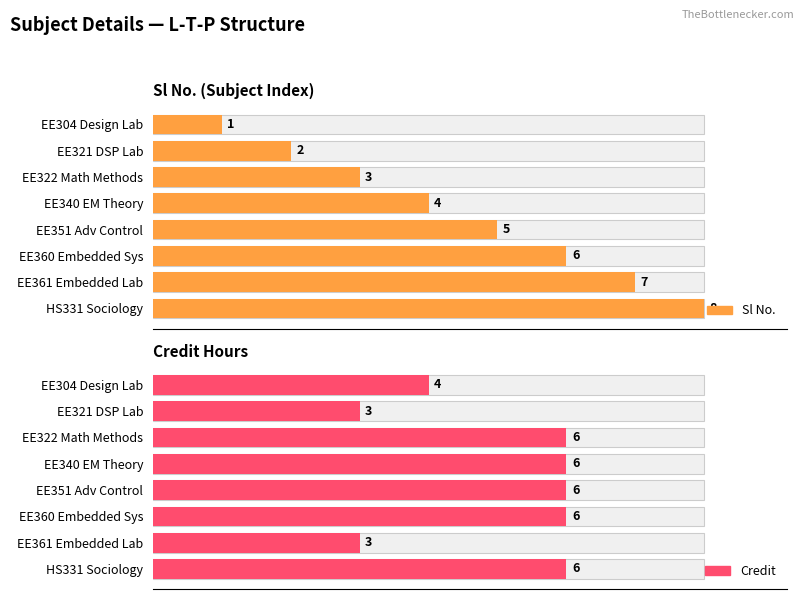

The value of Credit at 0-0-3 is 5. True or false?

False